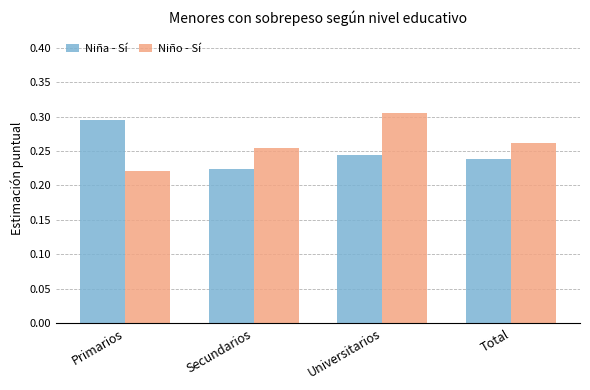

Where is Niño - Sí nearest to the value 0?

Primarios